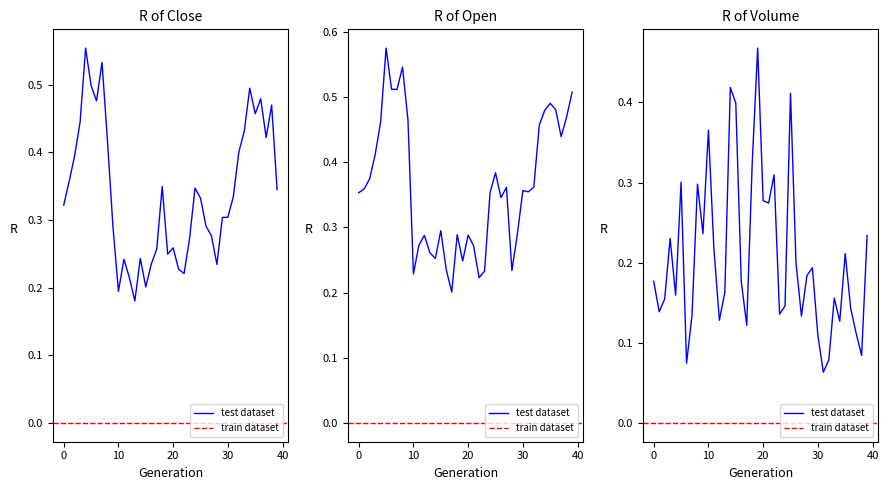

List the series in order of their overall mean, highest first.

Open, Close, Volume